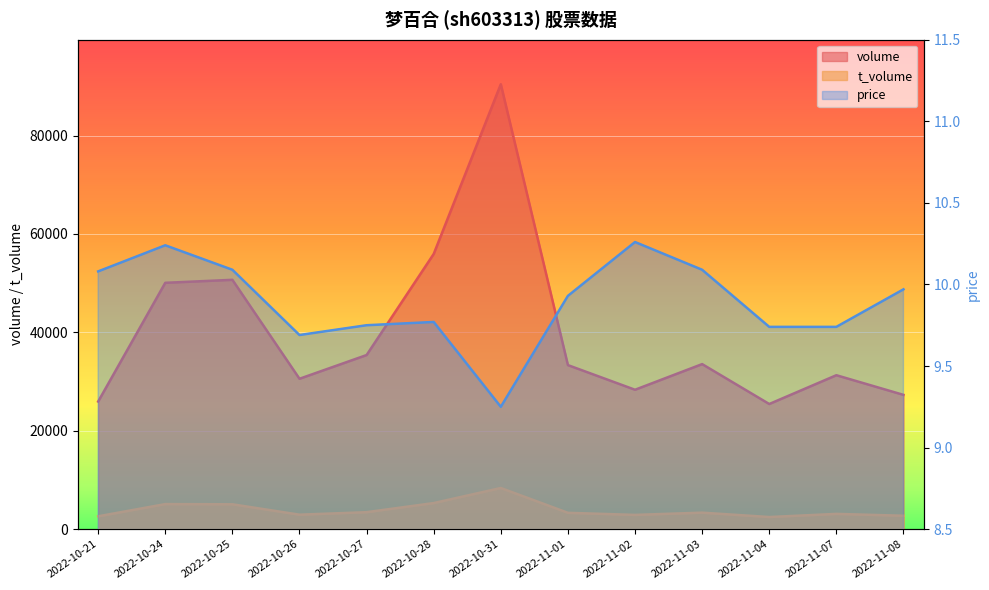

What is the maximum value shown in the chart?

90427.0